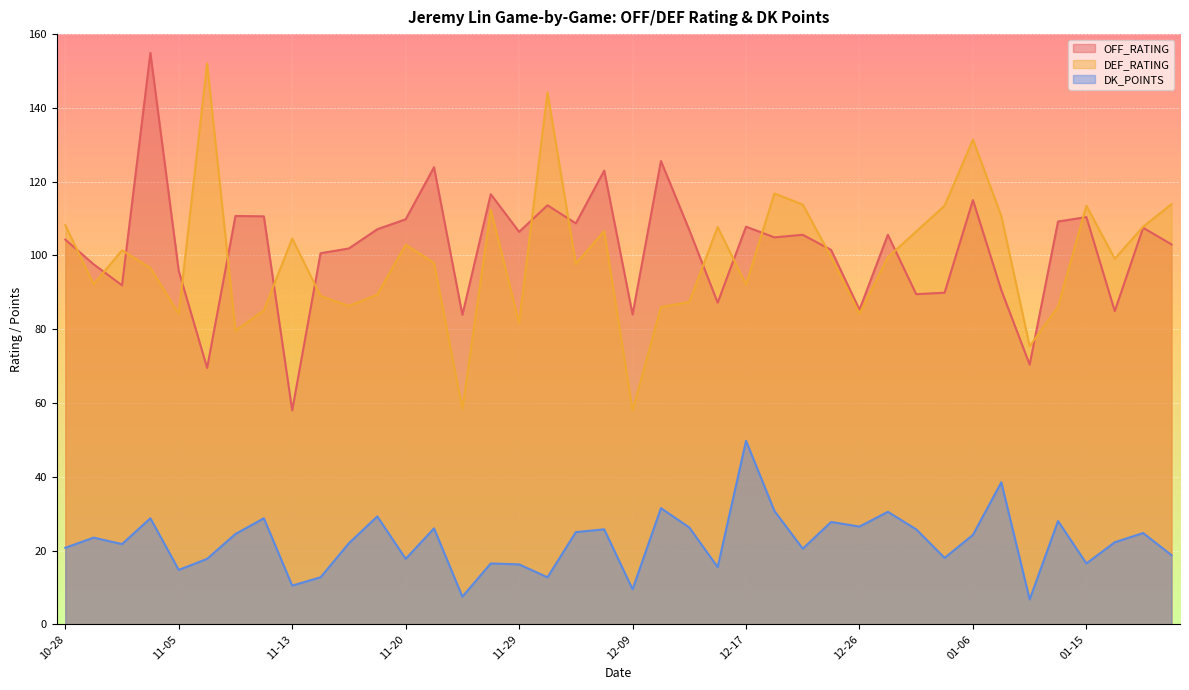

What is the value of the DK_POINTS point at the 19th from the left?

25.0